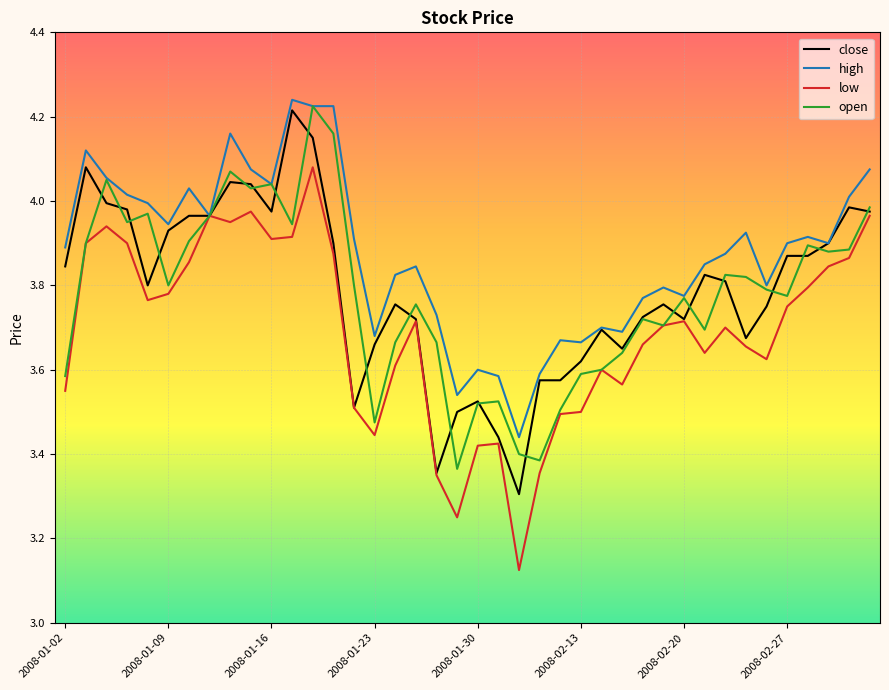

Does the chart display data point markers on the line(s)?

No